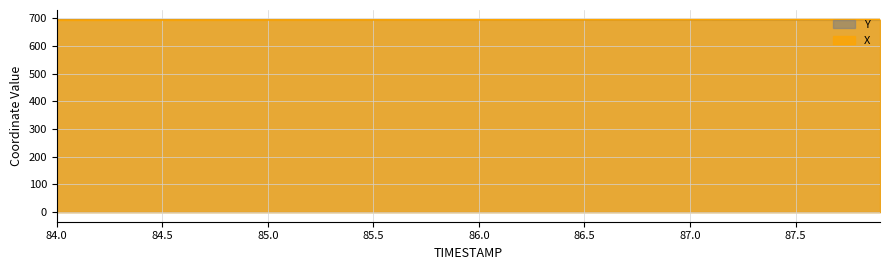

How many data points in Y are above 694?

21